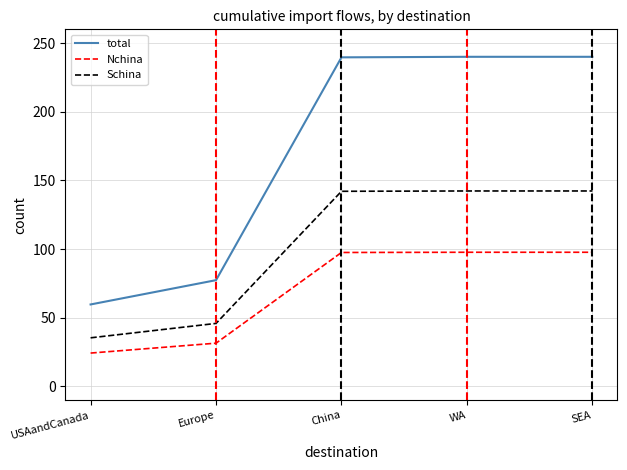

The value of Schina at WA is 48.2. True or false?

False